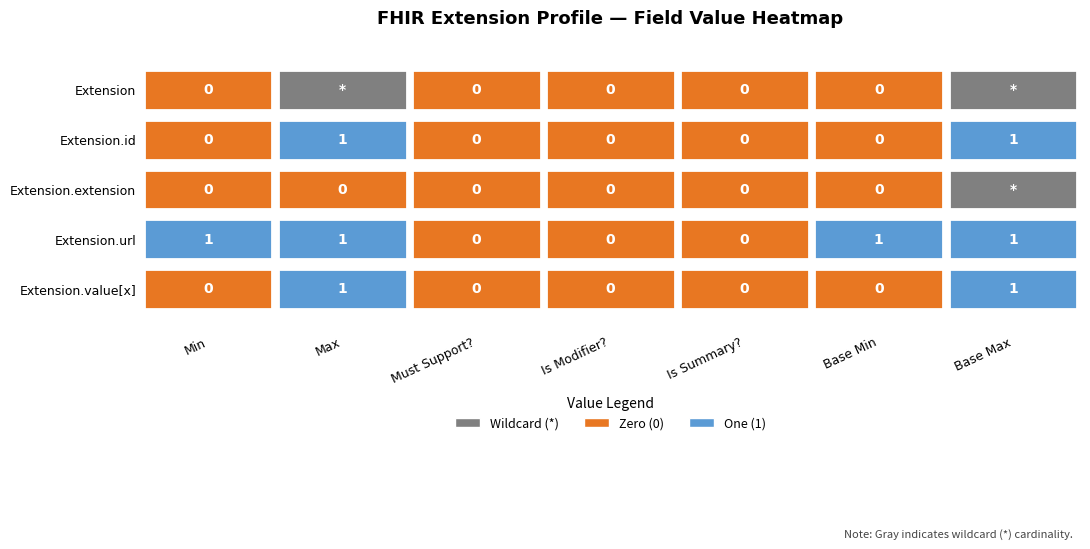

Reading left to right, list all the values displayed in this chart.

Extension: 0	-1	0	0	0	0	-1
Extension.id: 0	1	0	0	0	0	1
Extension.extension: 0	0	0	0	0	0	-1
Extension.url: 1	1	0	0	0	1	1
Extension.value[x]: 0	1	0	0	0	0	1